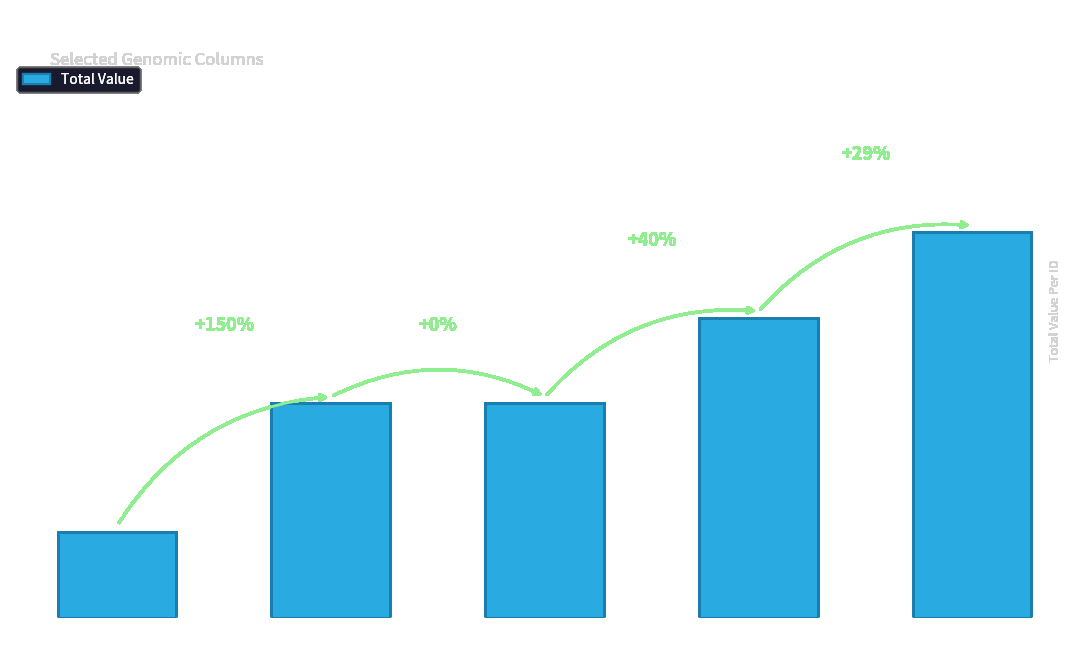

At which category does the chart reach its minimum across all series?

2jing